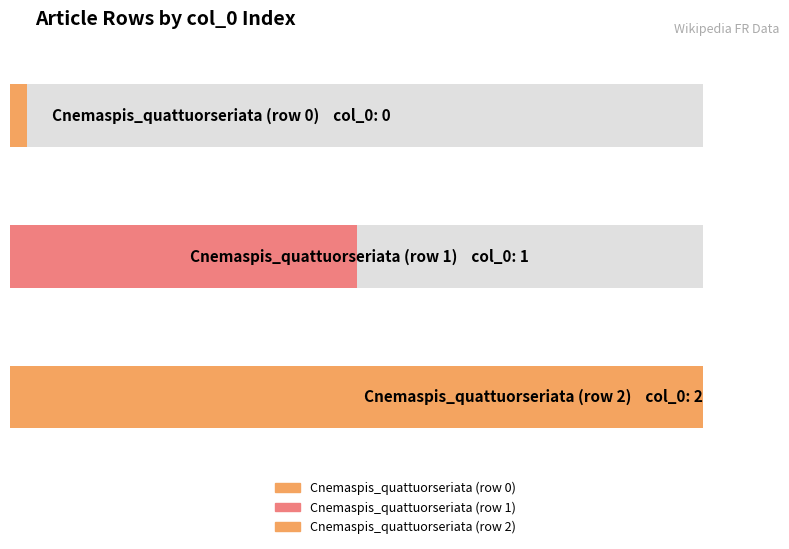

Which category has the highest value across all series?

Cnemaspis_quattuorseriata (row 2)